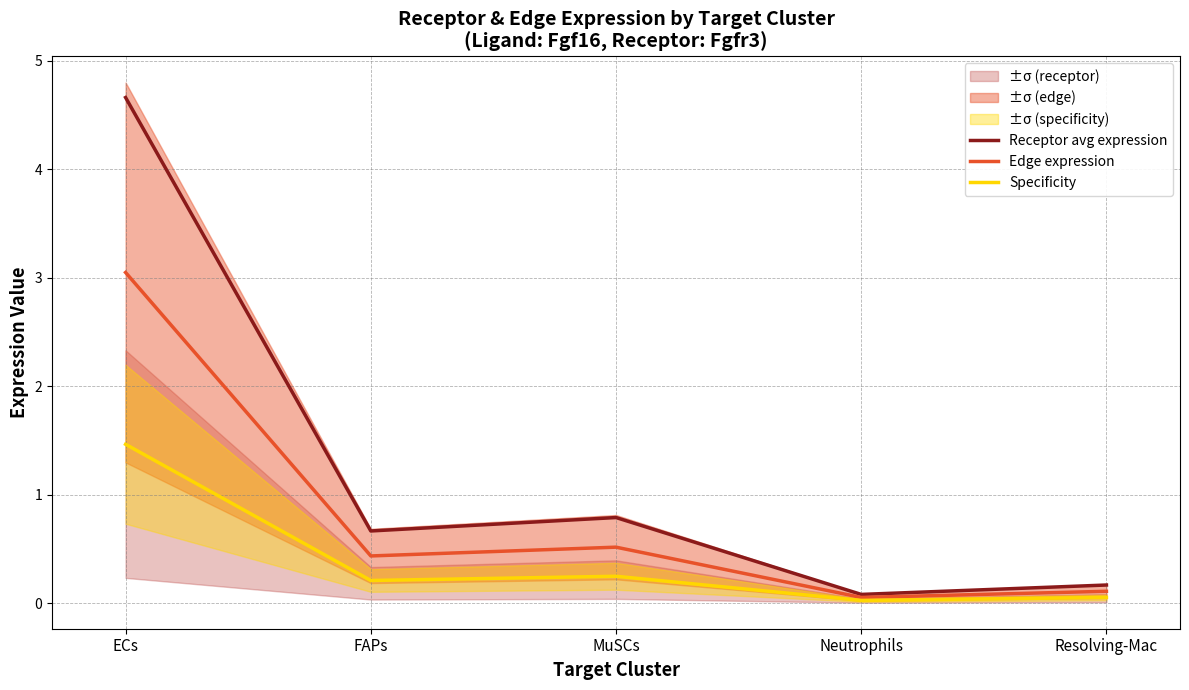

In Edge expression, how many points are lower than both neighbors (excluding endpoints)?

2